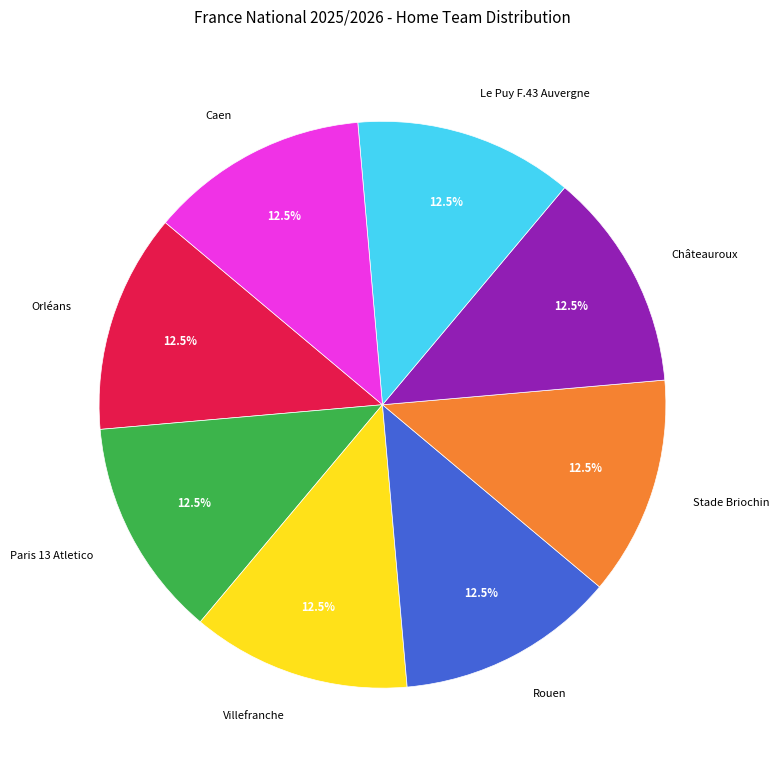

Do Caen and Châteauroux together represent more than half of the pie?

No